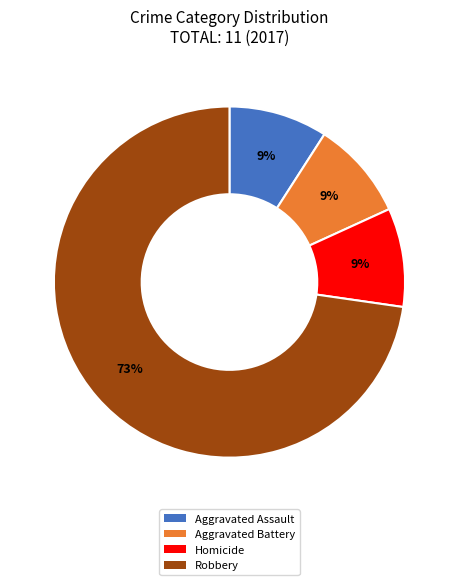

Does any single category account for the majority?

Yes